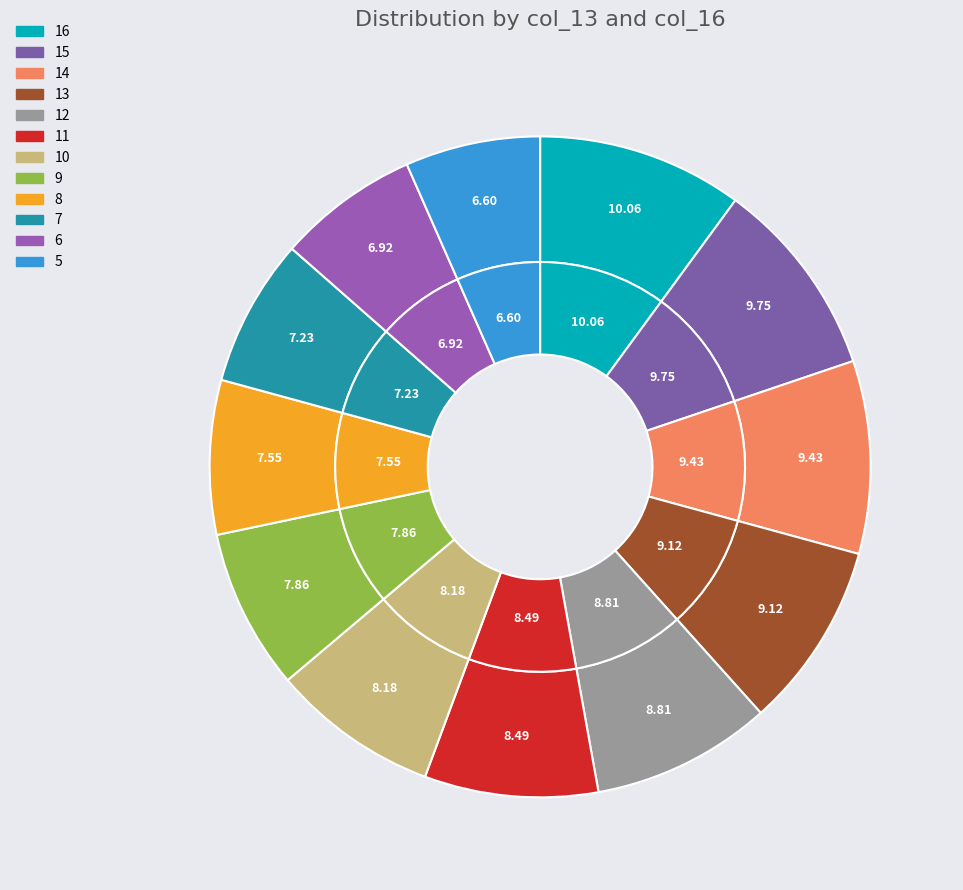

Which category has the smallest portion of the pie?

5